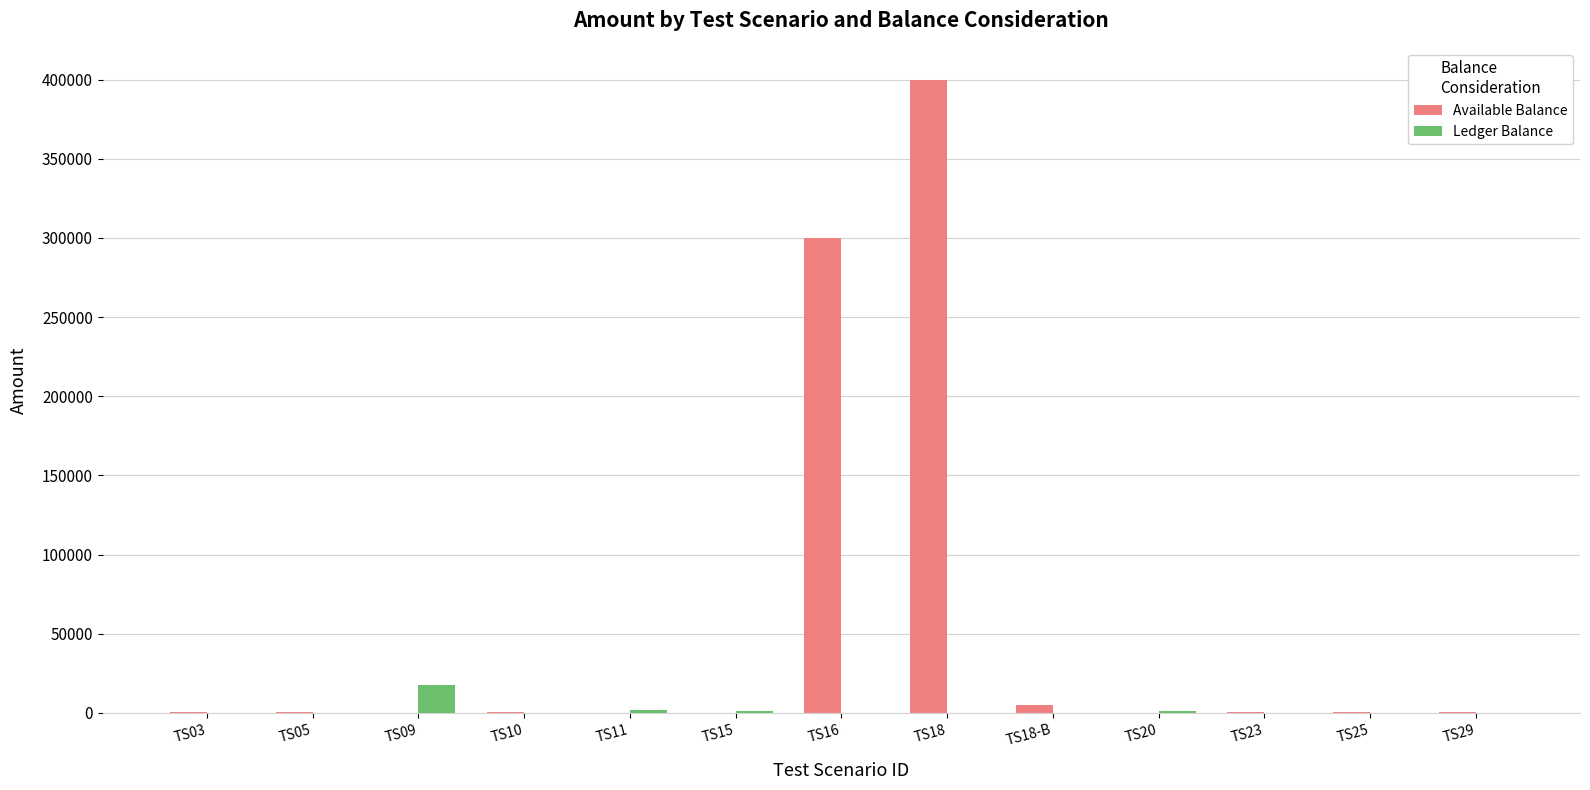

Which series has the largest total across all categories?

Available Balance